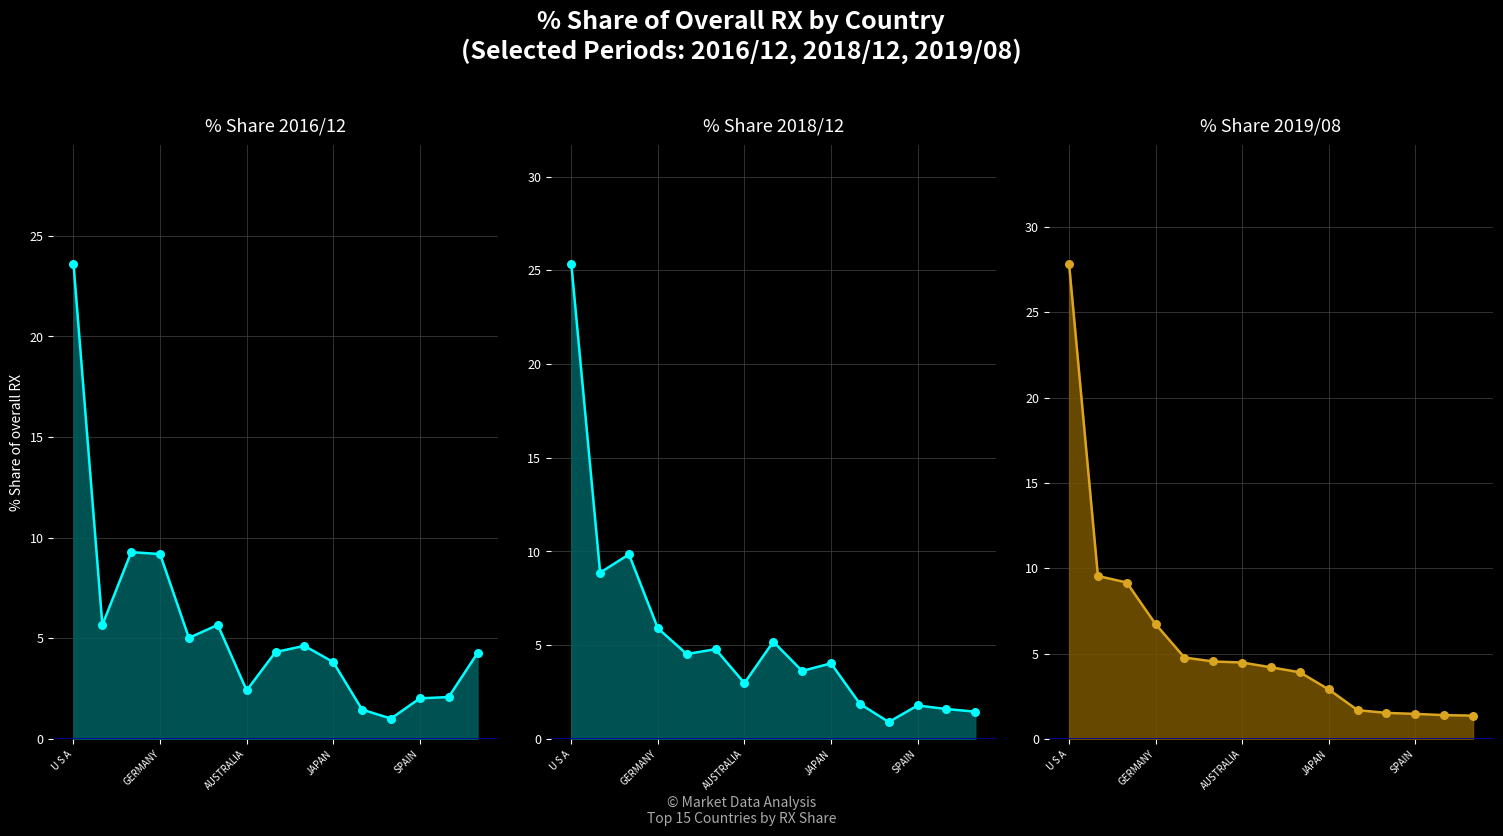

At how many categories does at least one series exceed 23?

1